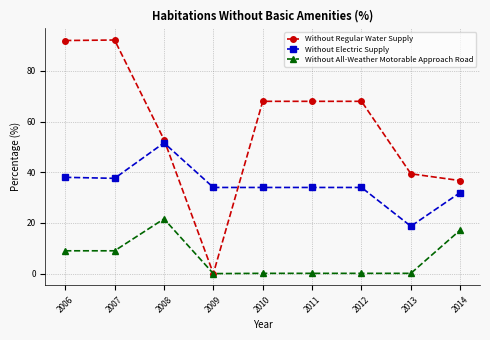

True or false: Without Electric Supply and Without All-Weather Motorable Approach Road intersect in this chart.

False